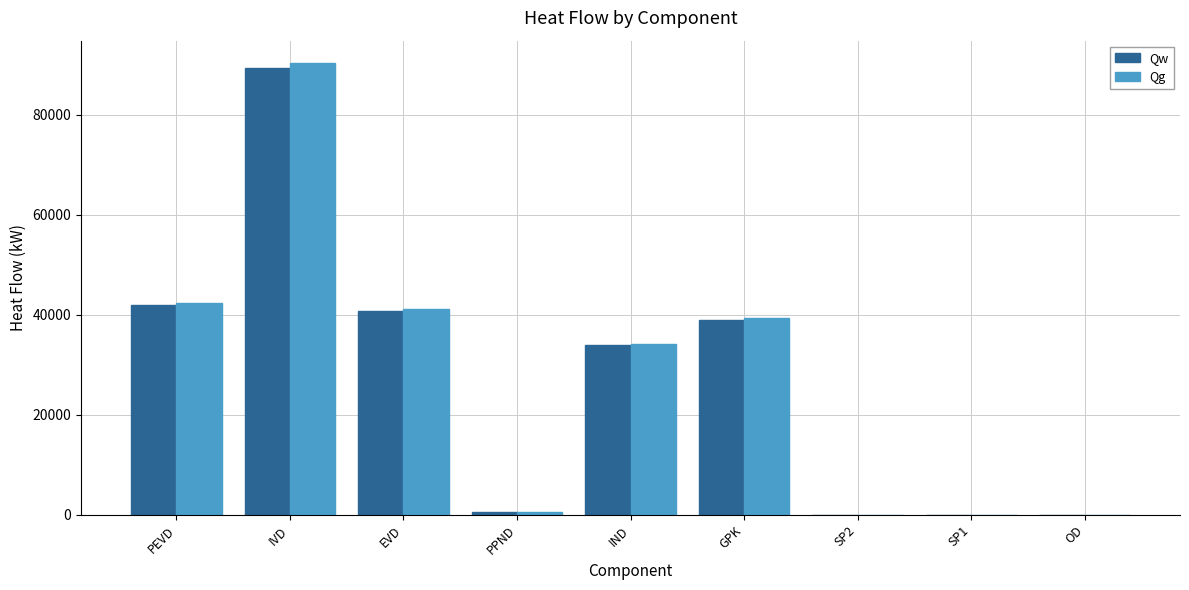

Is the value of Qg at SP1 greater than the value of Qw at IVD?

No